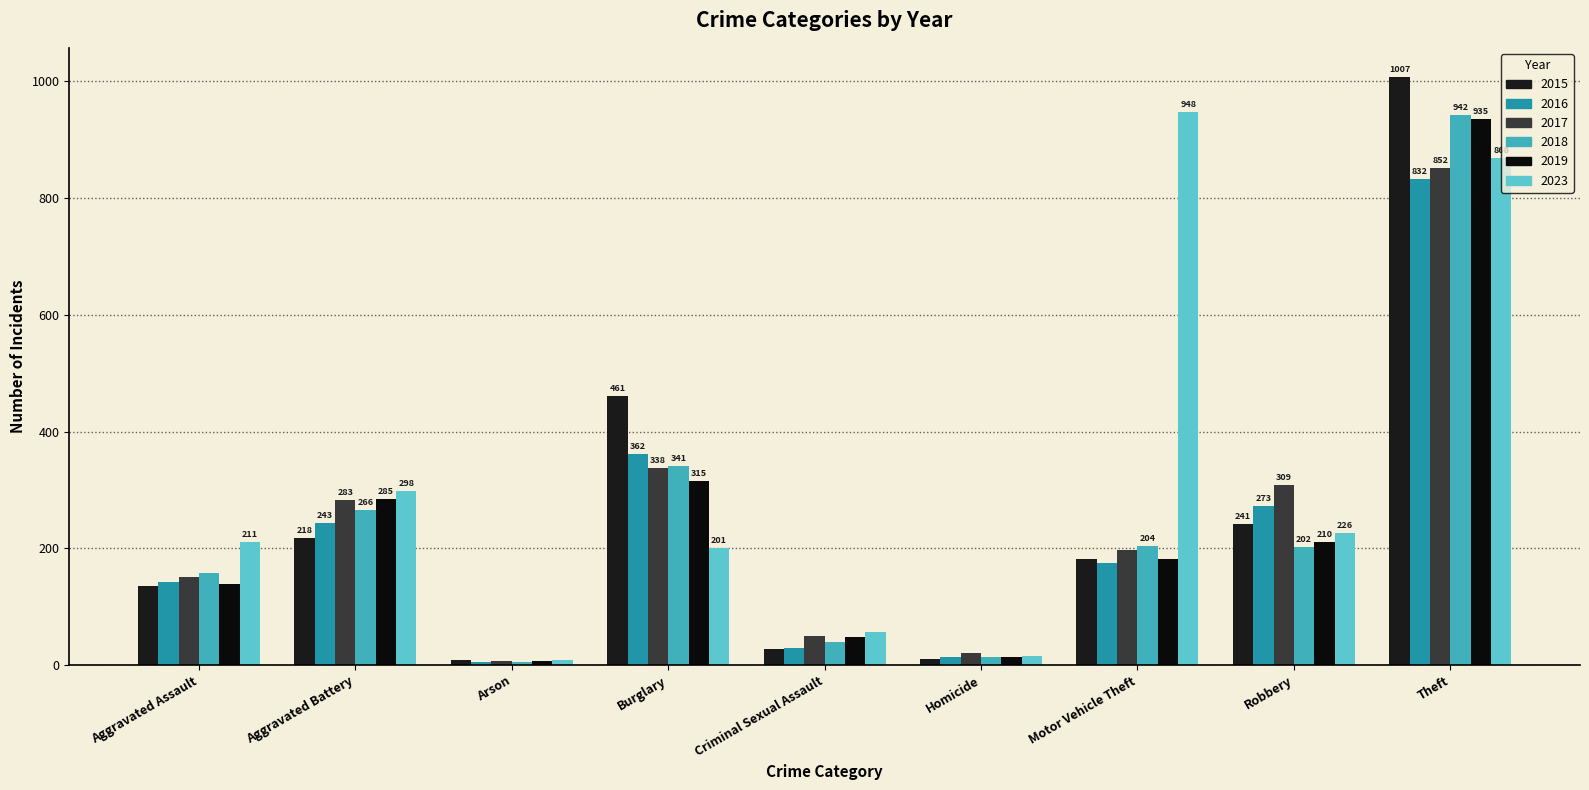

What is the sum of all 2016 values?

2075